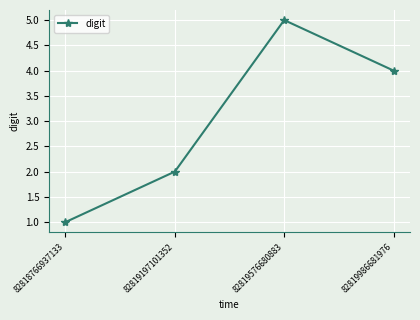

How many interior local peaks (higher than both neighbors) does the data have?

1